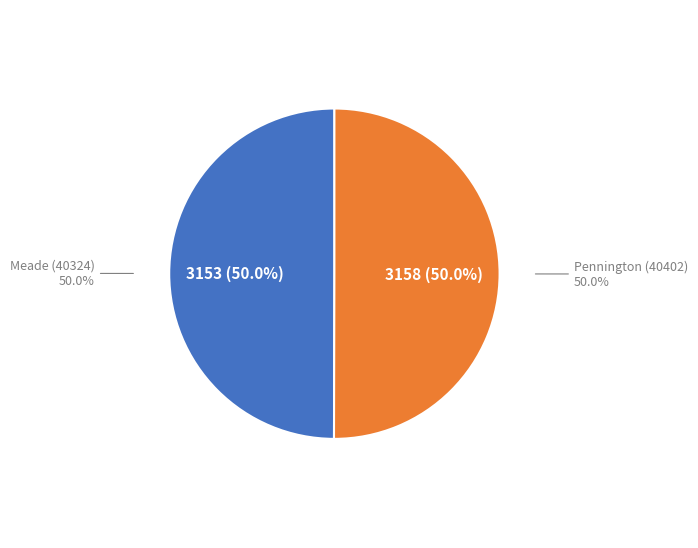

Is there any slice that represents more than half of the pie?

Yes